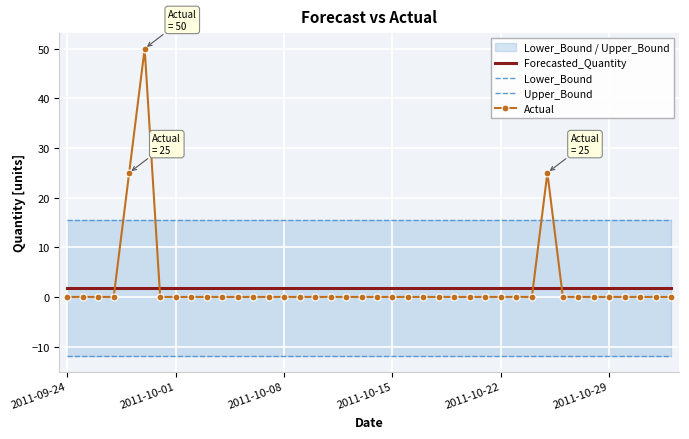

True or false: Forecasted_Quantity has a value of 1.7 at 6.

True